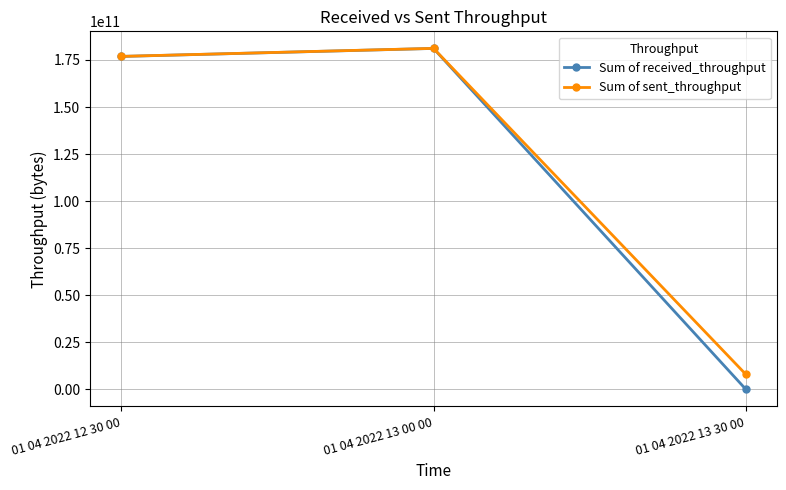

What is the approximate value of Sum of sent_throughput at 01 04 2022 13 30 00, to the nearest 10?

7945271000